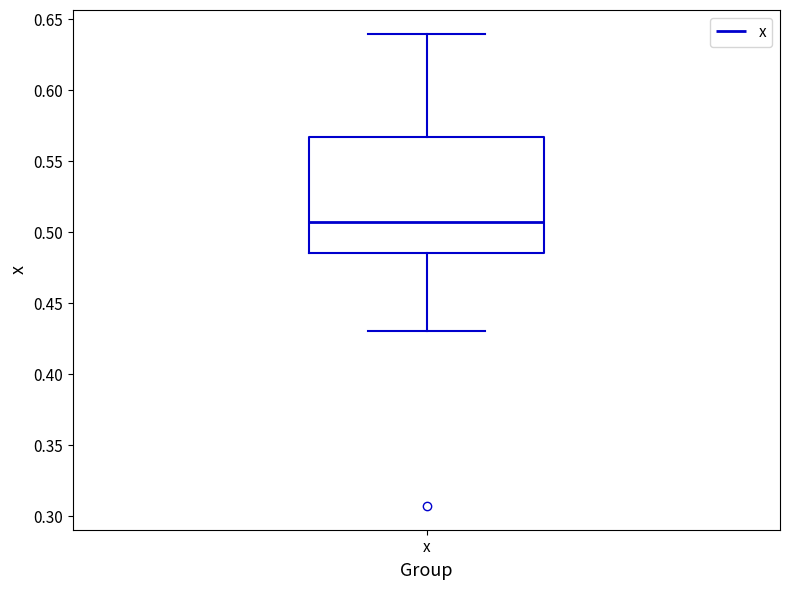

Read this box plot against the y-axis: the position of the median line, the range covered by the box, and the ends of both whiskers. The values are not printed on the chart, so give them approximately, as read against the axis.

median 0.505, box 0.485 to 0.565, whiskers 0.430 to 0.640